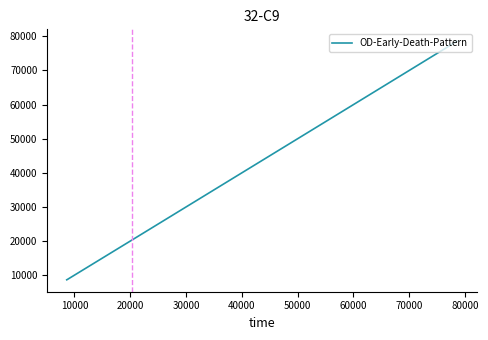

What is the minimum value shown in the chart?

8666